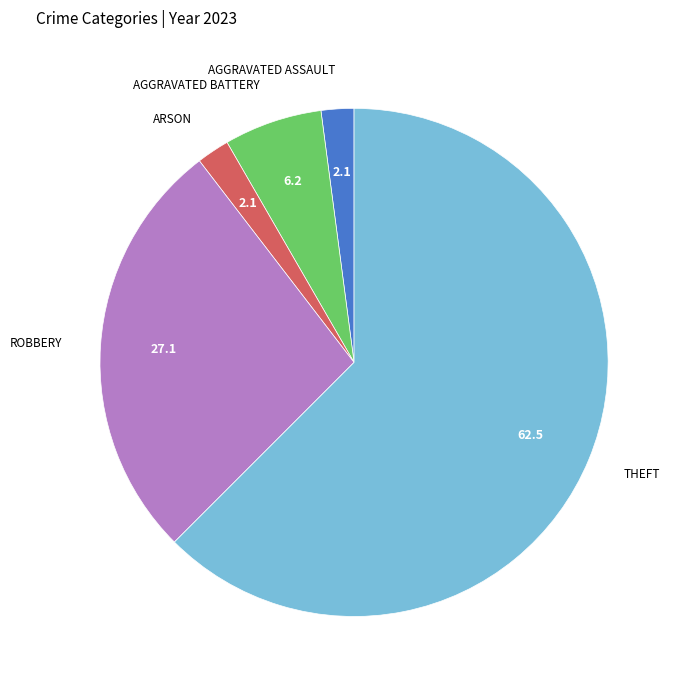

Is there any slice that represents more than half of the pie?

Yes